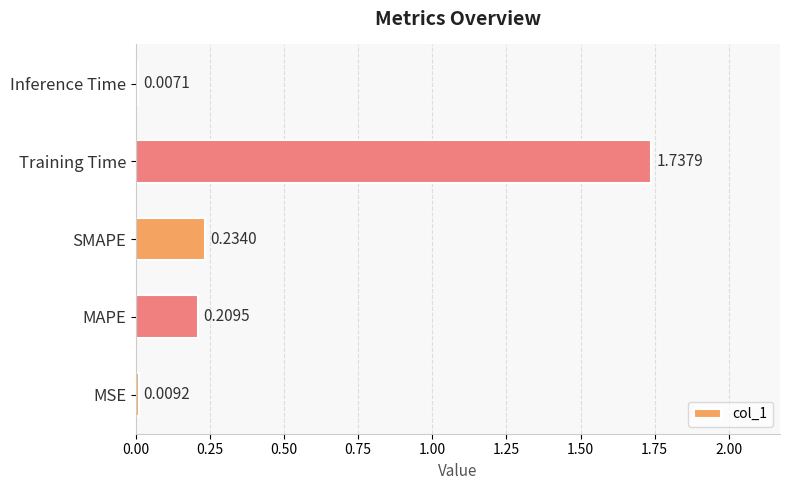

What is the sum of all values?

2.2